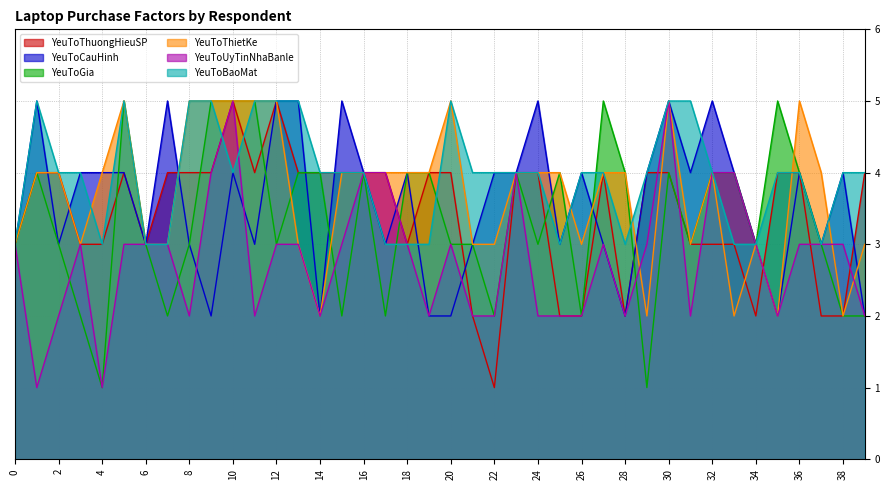

True or false: YeuToThietKe has a value of 5 at 31.

False